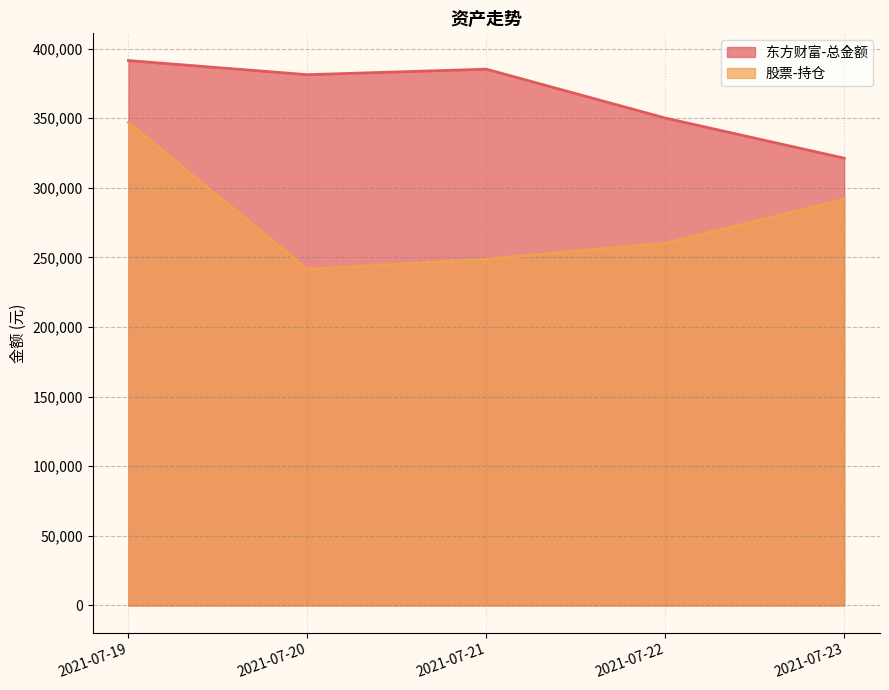

At how many categories does at least one series exceed 367250?

3